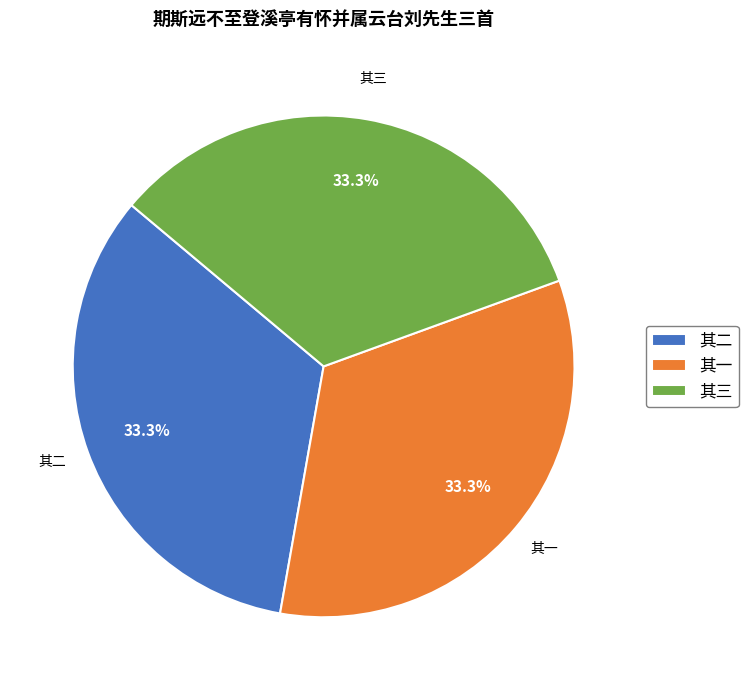

What is the ratio of the value at 其一 to the value at 其二?

1.0